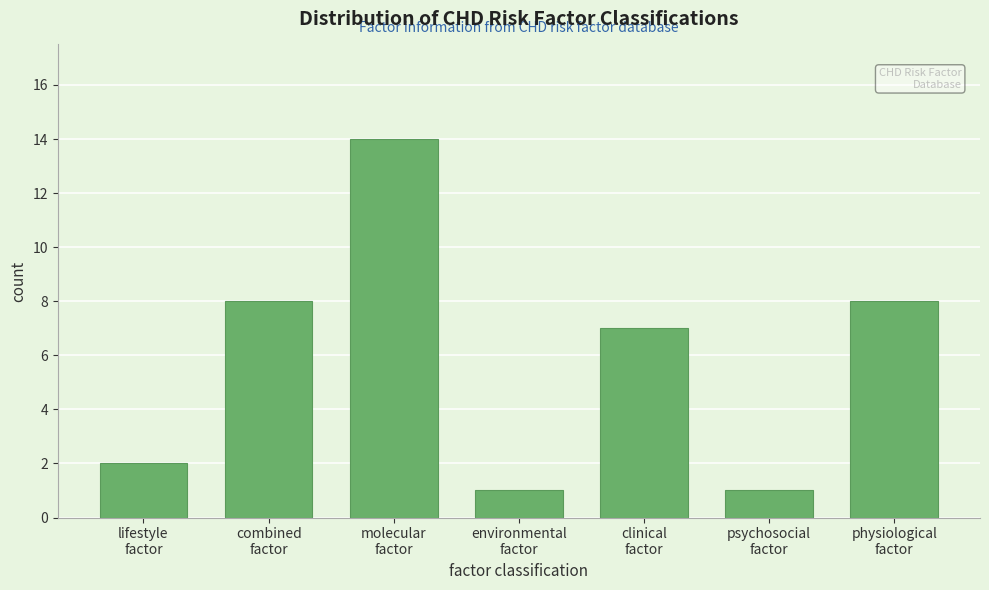

Reading left to right, extract all data points from this chart.

2	8	14	1	7	1	8